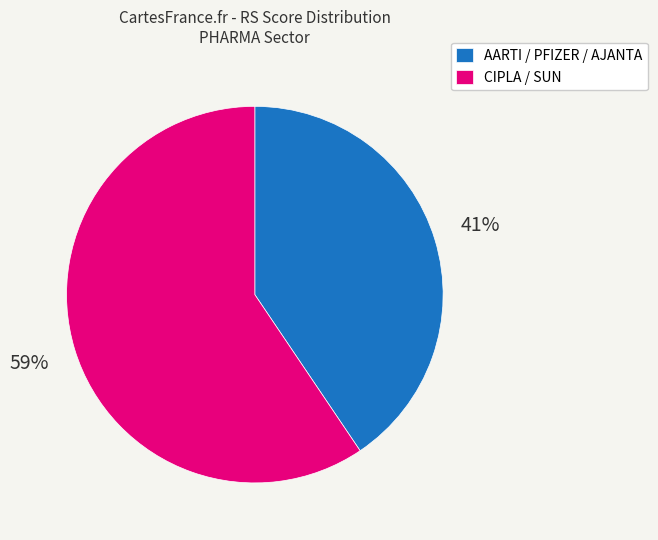

To the nearest percent, what percentage of the pie is AARTI / PFIZER / AJANTA?

41%